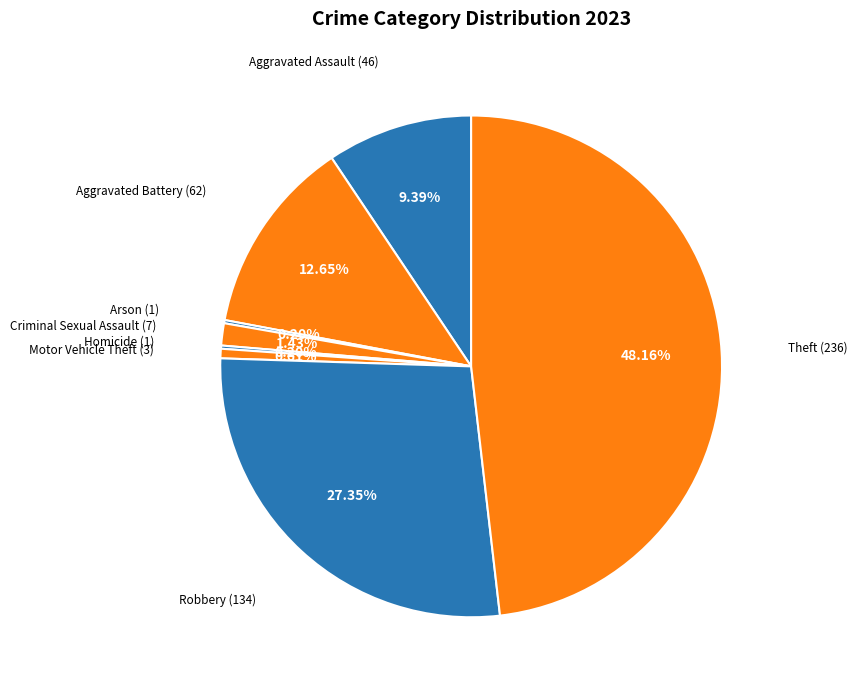

Does any single category account for the majority?

No